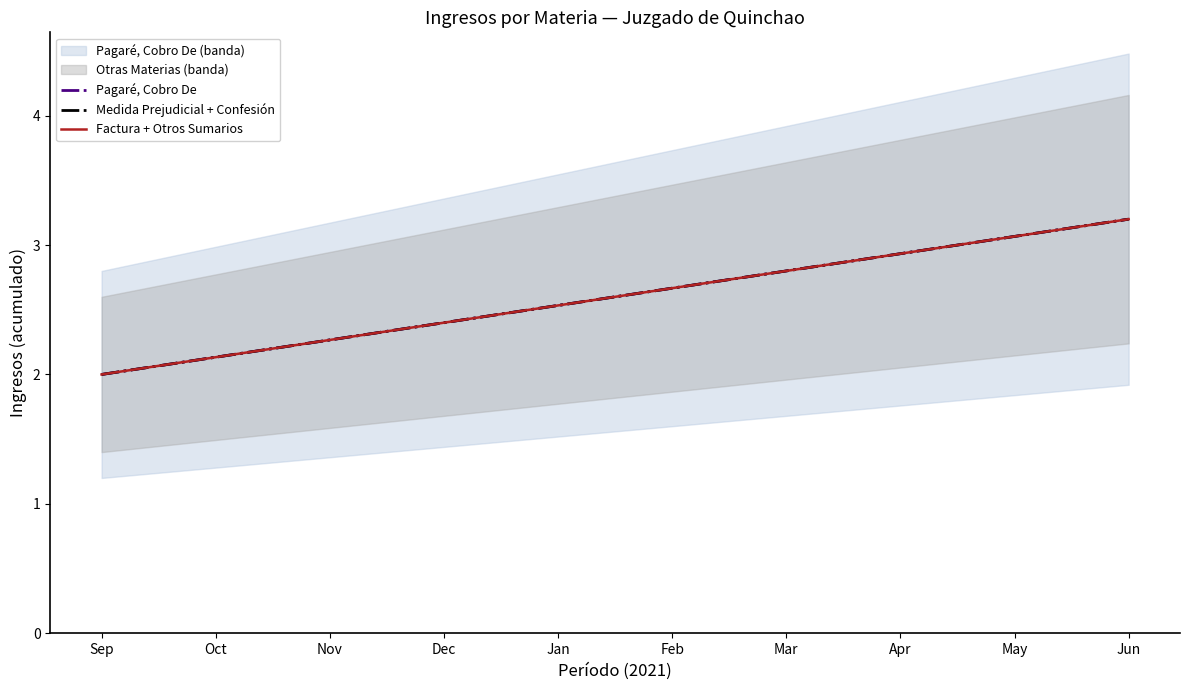

What are all the series names shown in the legend?

Pagaré, Cobro De, Medida Prejudicial + Confesión, Factura + Otros Sumarios